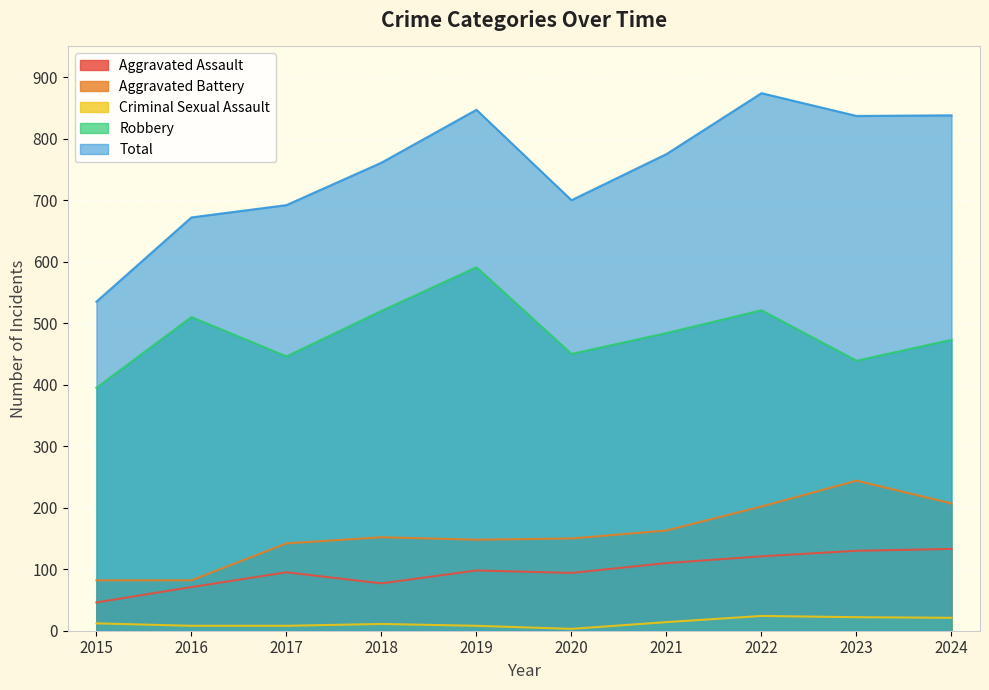

Is the value of Criminal Sexual Assault at 2020 greater than the value of Aggravated Assault at 2016?

No